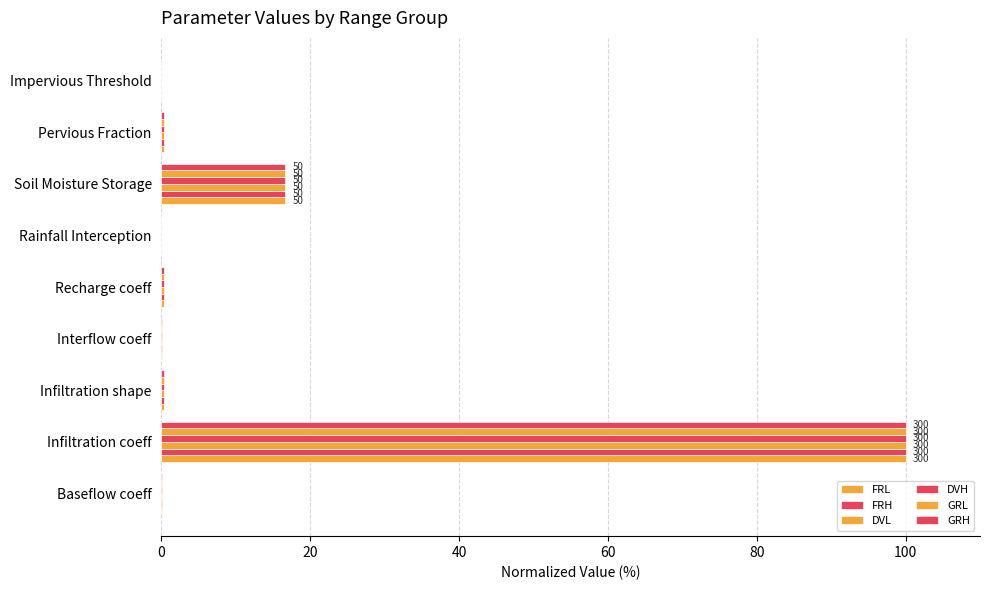

Reading left to right, list all the values displayed in this chart.

FRL: 0.0	100.0	0.3	0.0	0.3	0.0	16.7	0.3	0.0
FRH: 0.0	100.0	0.3	0.0	0.3	0.0	16.7	0.3	0.0
DVL: 0.0	100.0	0.3	0.0	0.3	0.0	16.7	0.3	0.0
DVH: 0.0	100.0	0.3	0.0	0.3	0.0	16.7	0.3	0.0
GRL: 0.0	100.0	0.3	0.0	0.3	0.0	16.7	0.3	0.0
GRH: 0.0	100.0	0.3	0.0	0.3	0.0	16.7	0.3	0.0